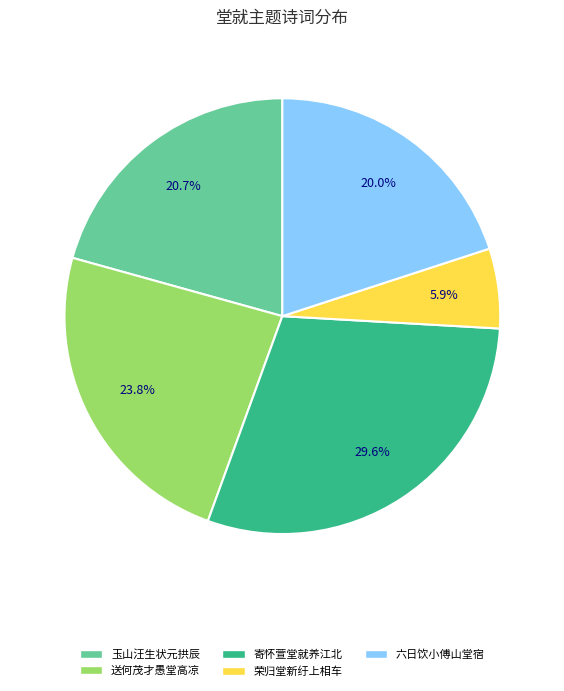

Does any single category account for the majority?

No